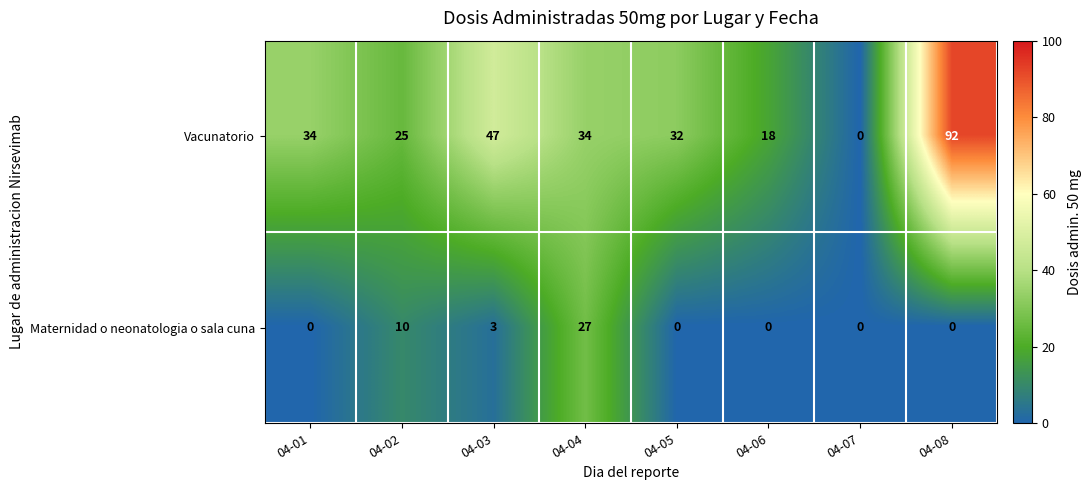

How many distinct data groups are displayed?

2